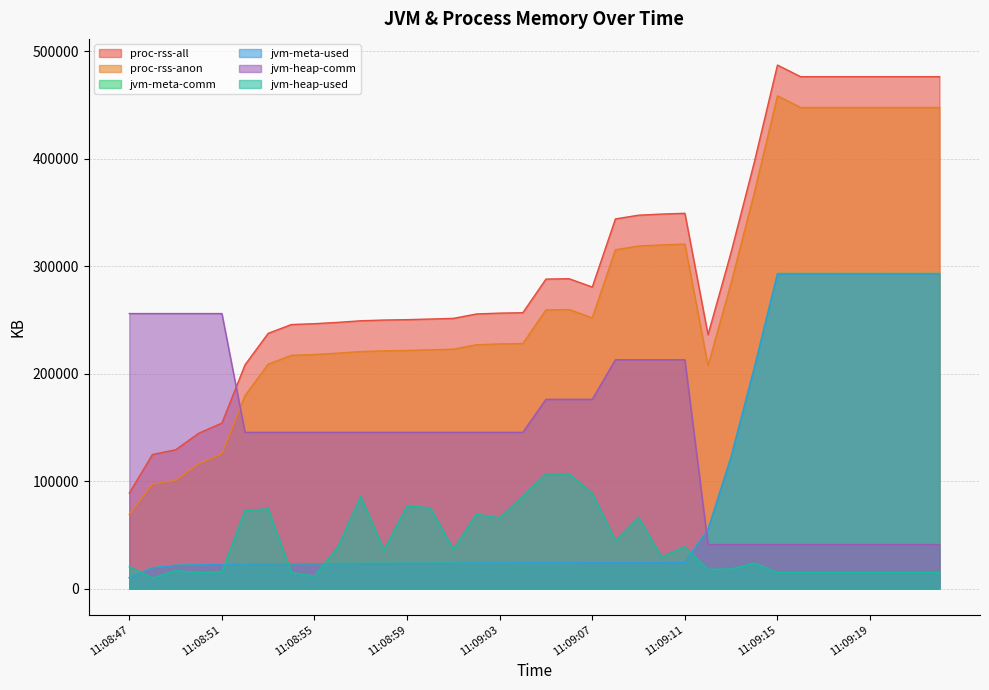

The jvm-meta-used series shows 7672 at 11:09:00. True or false?

False